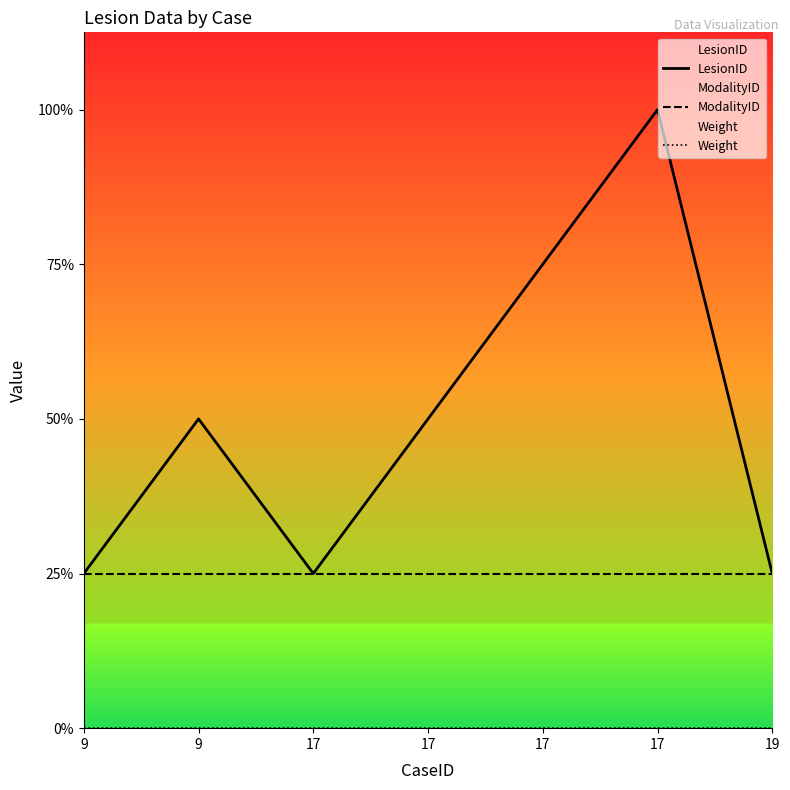

What is the difference between the highest and lowest values at 17?

1